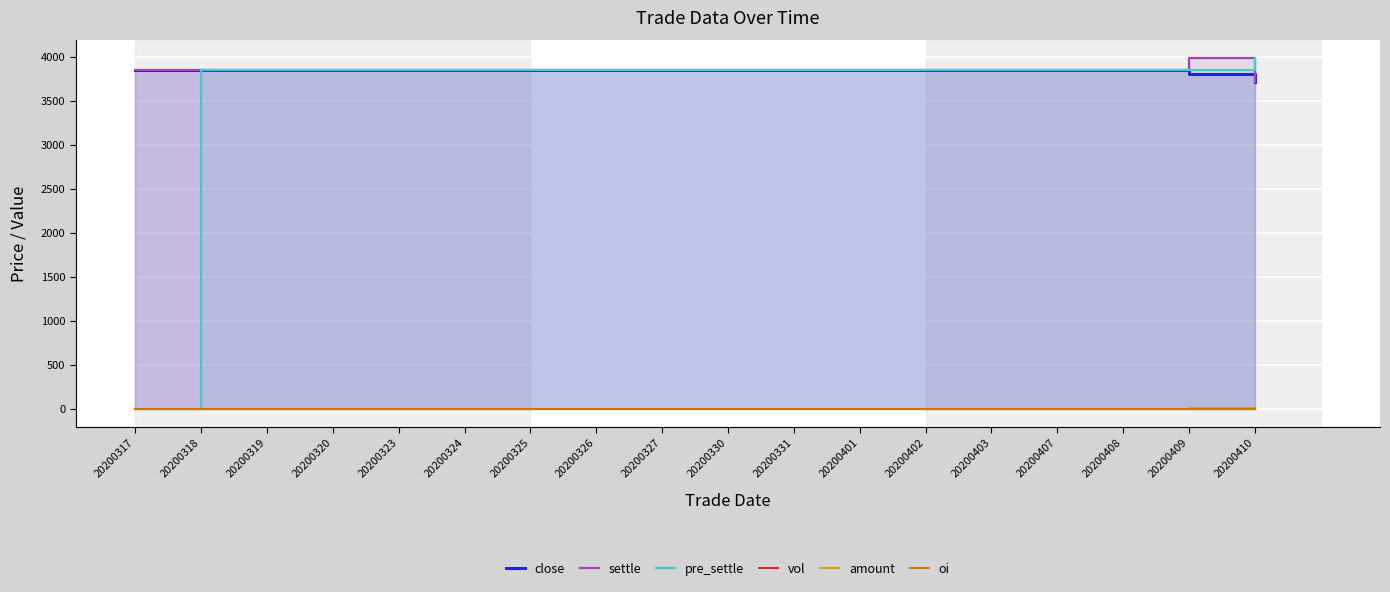

True or false: vol and pre_settle cross at least once.

False